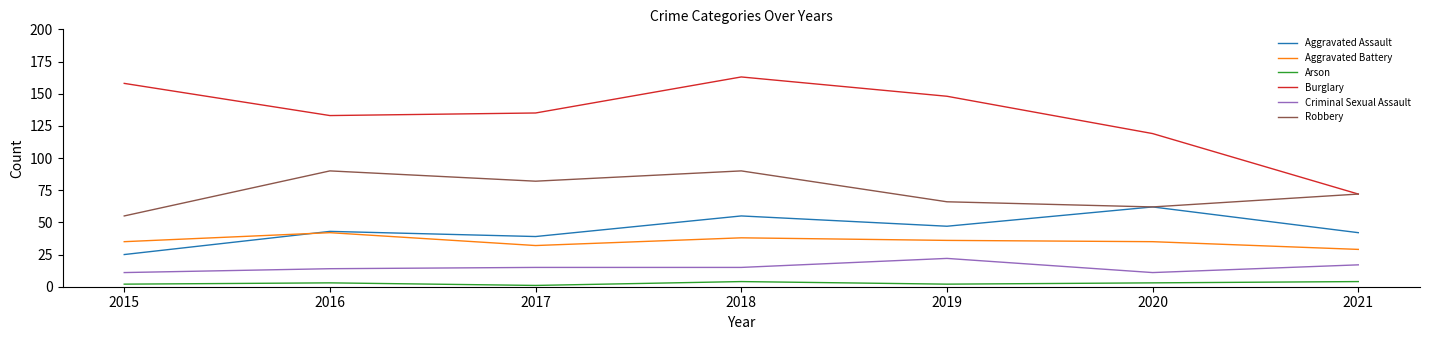

Which category has the lowest value in the Burglary series?

2021